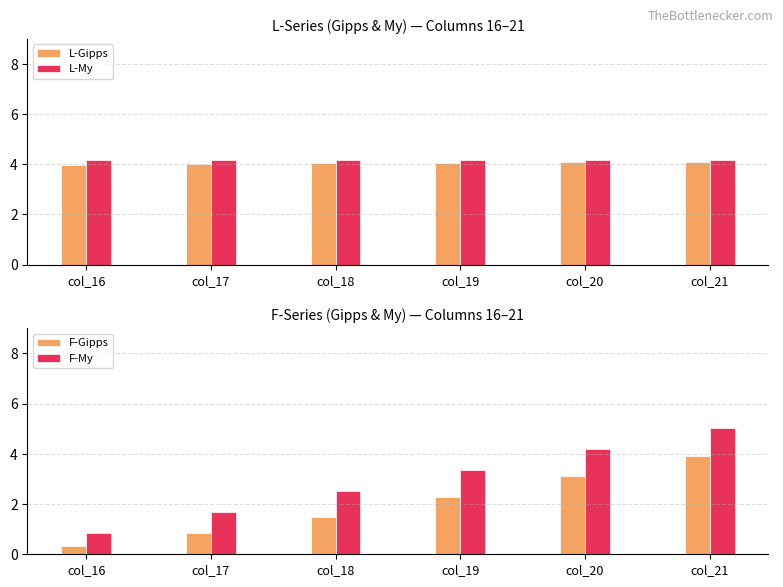

What value does the F-Gipps series have at col_19?

2.3